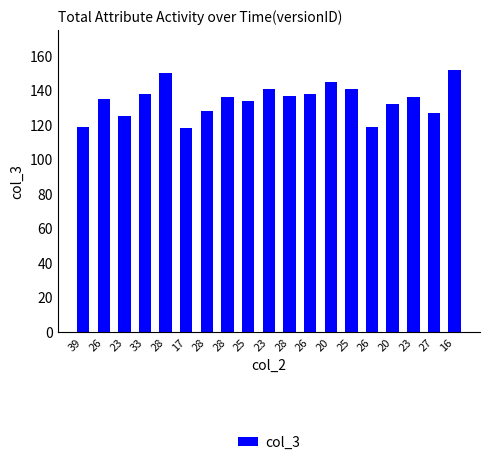

Reading right to left, list all the values displayed in this chart.

16=152	27=127	23=136	20=132	26=119	25=141	20=145	26=138	28=137	23=141	25=134	28=136	28=128	17=118	28=150	33=138	23=125	26=135	39=119